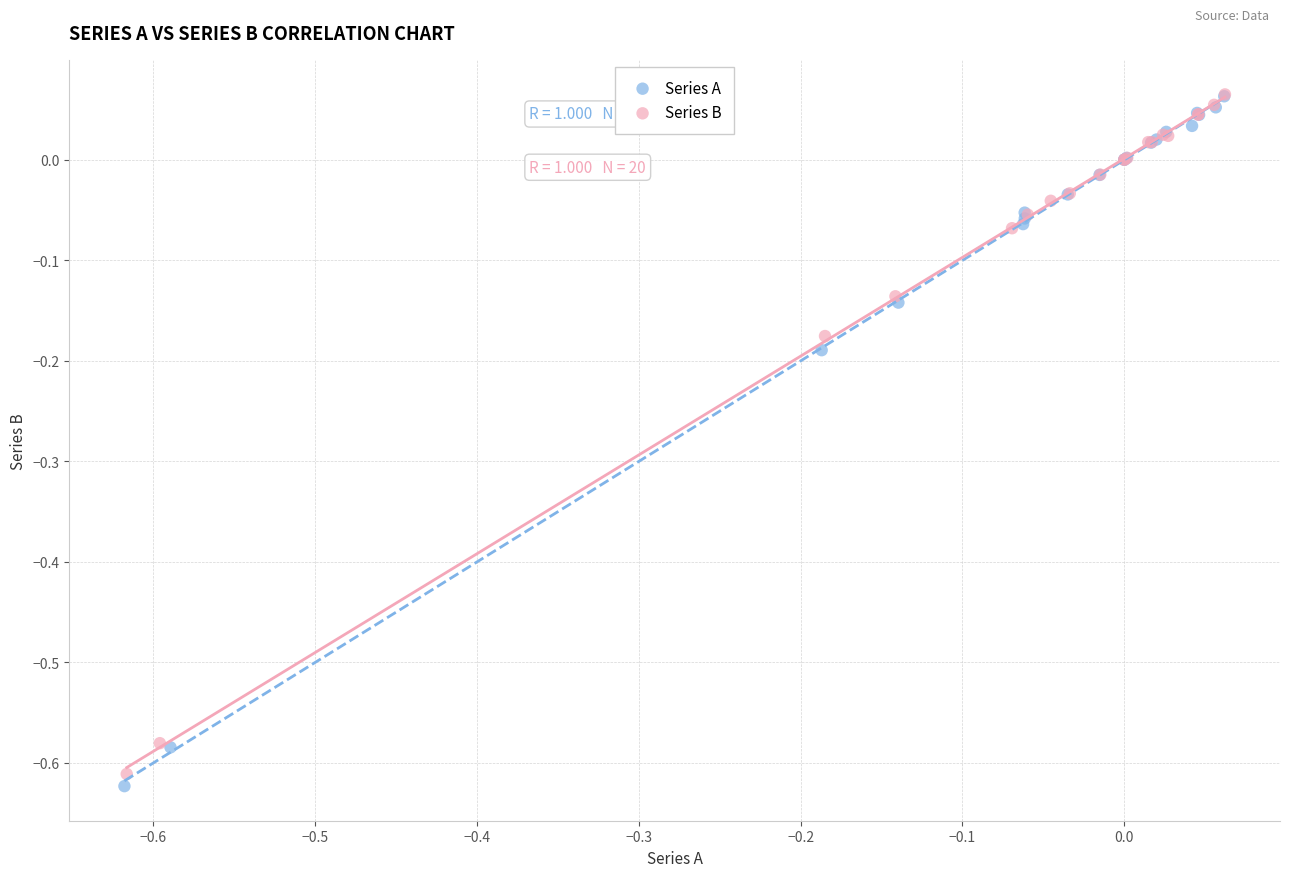

Which series has the widest spread of Y values?

Series A